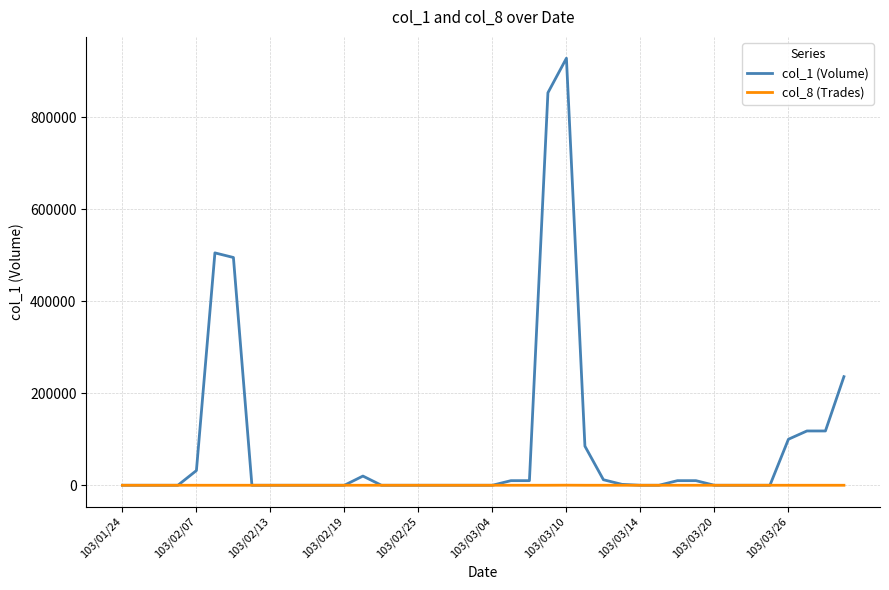

Which series has the widest spread of values?

col_1 (Volume)